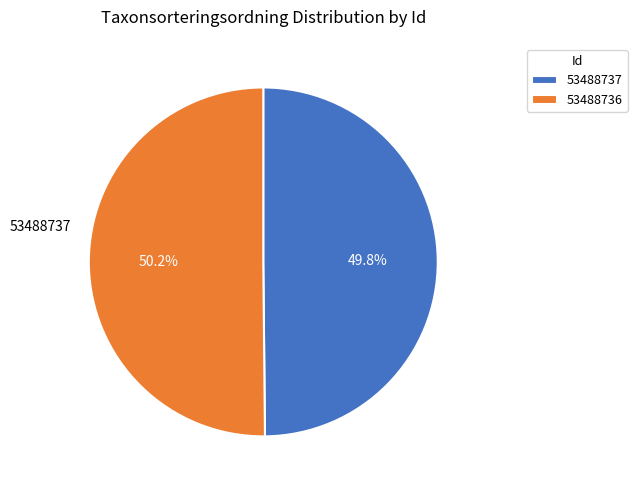

Is it true that 53488736 is 50% of the pie?

True